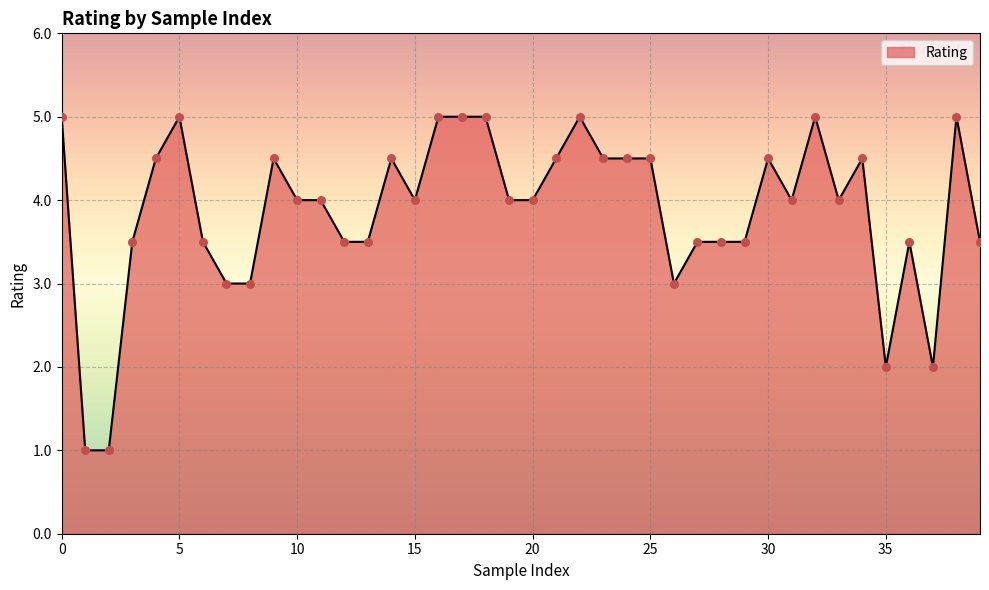

What is the maximum value shown in the chart?

5.0